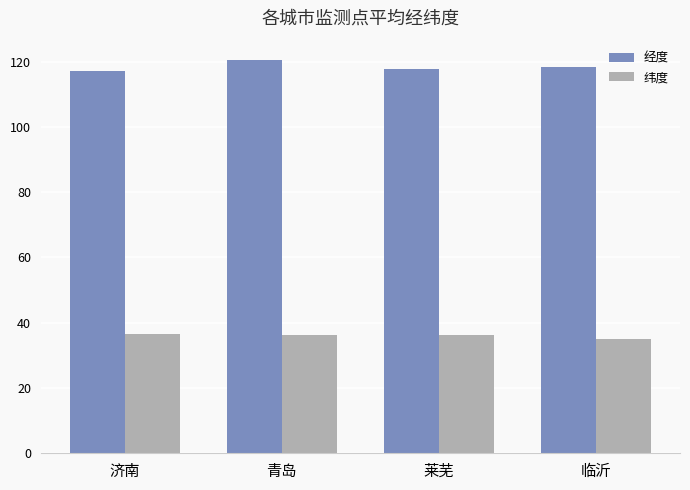

What is the sum of the 纬度 values at 莱芜 and 临沂?

71.3